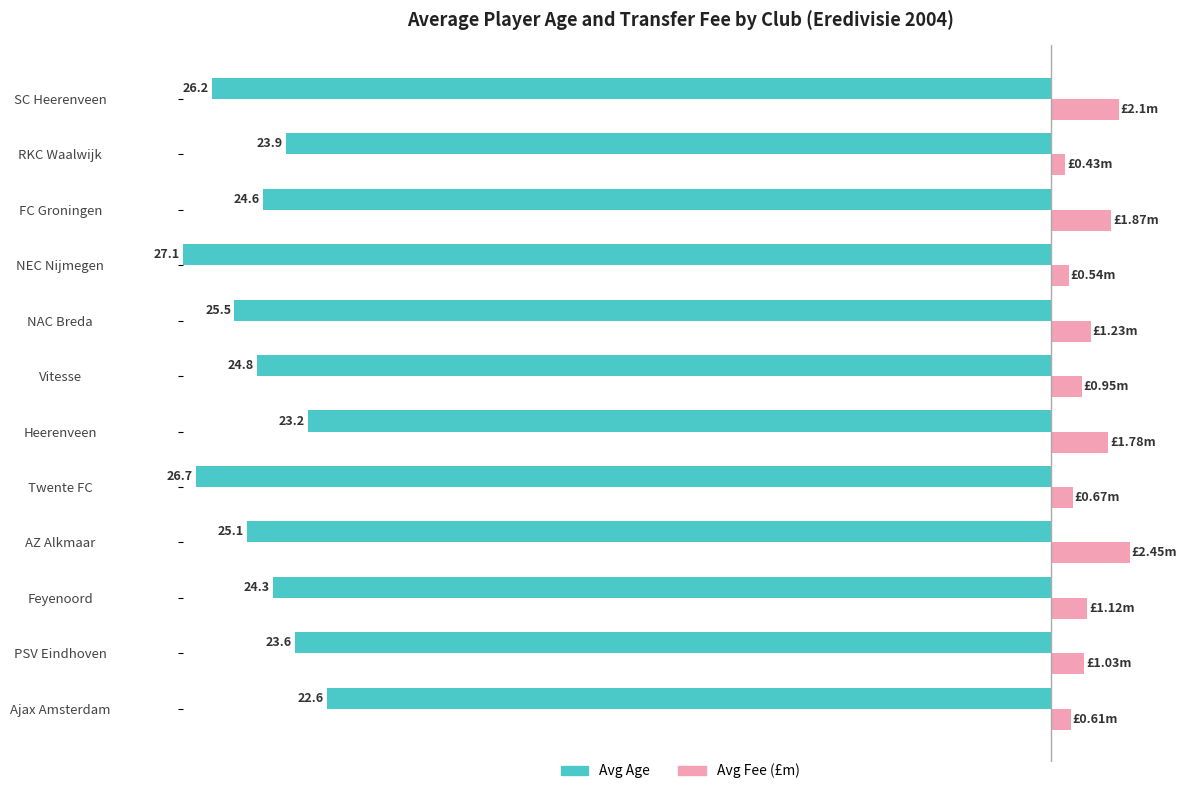

What is the greatest value displayed?

27.1